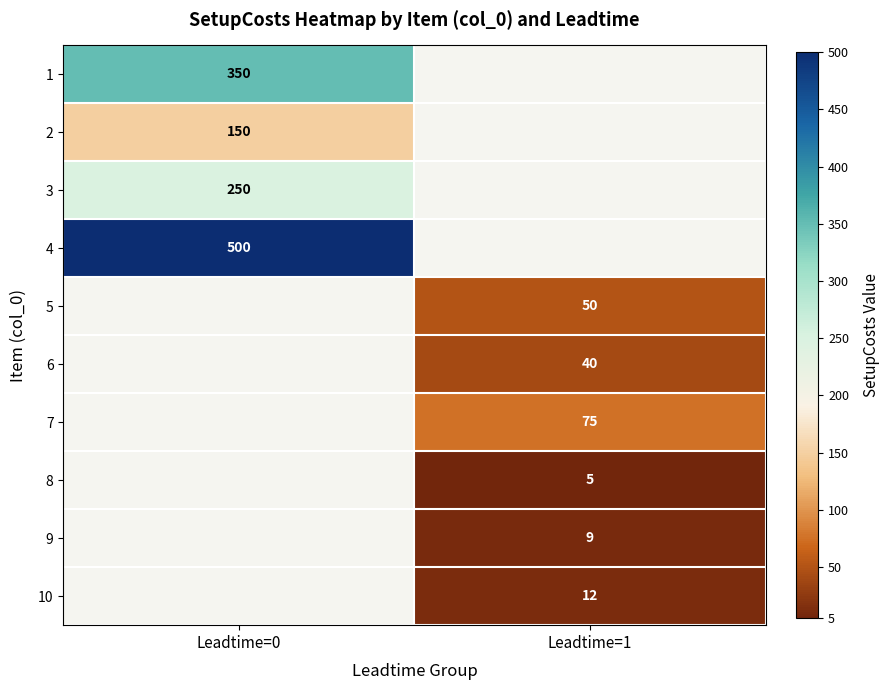

What is the minimum value shown in the chart?

5.0